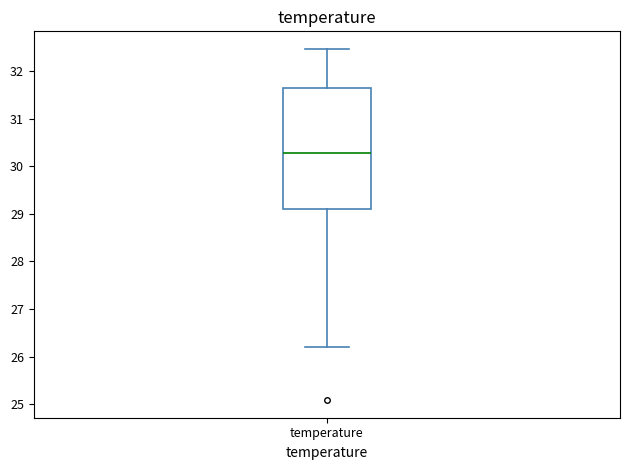

Read this box plot against the y-axis: the position of the median line, the range covered by the box, and the ends of both whiskers. The values are not printed on the chart, so give them approximately, as read against the axis.

median 30.3, box 29.1 to 31.6, whiskers 26.2 to 32.5